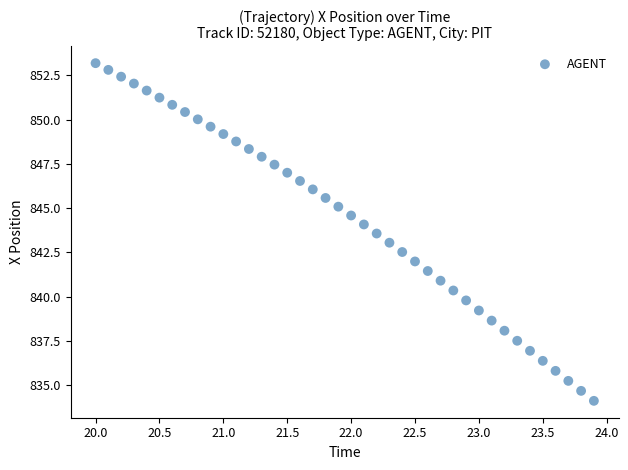

What is the range of X values (max minus min)?

3.9